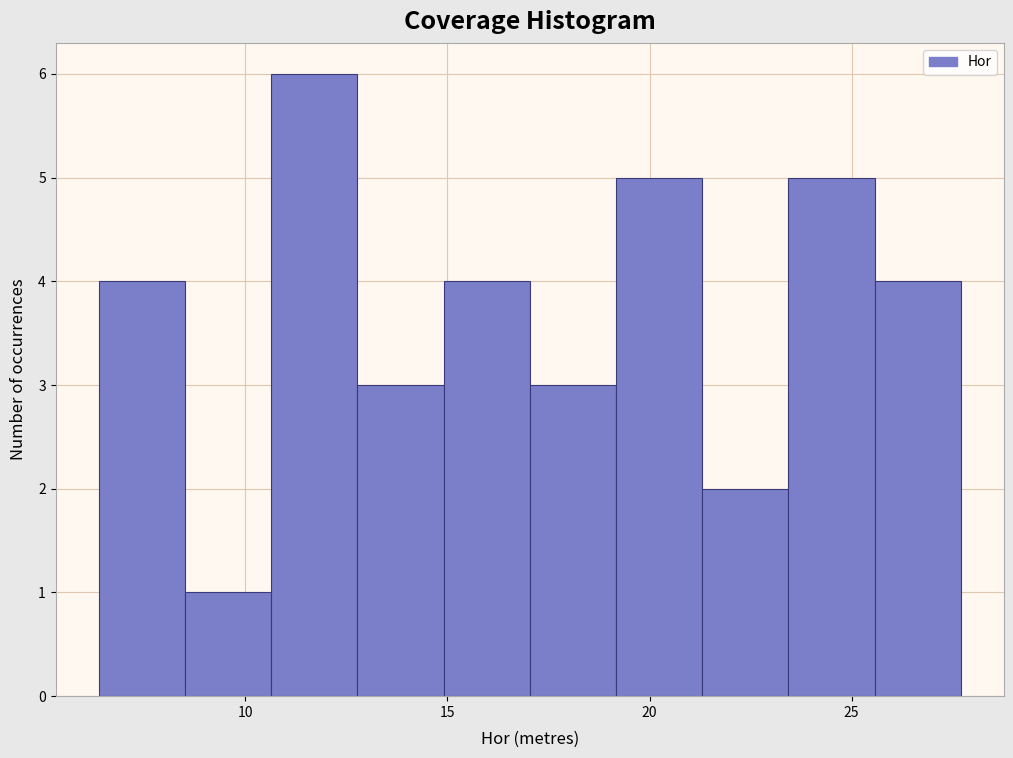

Reading left to right, list every bar in this chart as the range it spans on the x-axis followed by its height. Neither the bar edges nor the heights are printed on the chart, so give them approximately, as read against the axes.

6.5 to 8.5: 4
8.5 to 10.5: 1
10.5 to 13.0: 6
13.0 to 15.0: 3
15.0 to 17.0: 4
17.0 to 19.0: 3
19.0 to 21.5: 5
21.5 to 23.5: 2
23.5 to 25.5: 5
25.5 to 27.5: 4